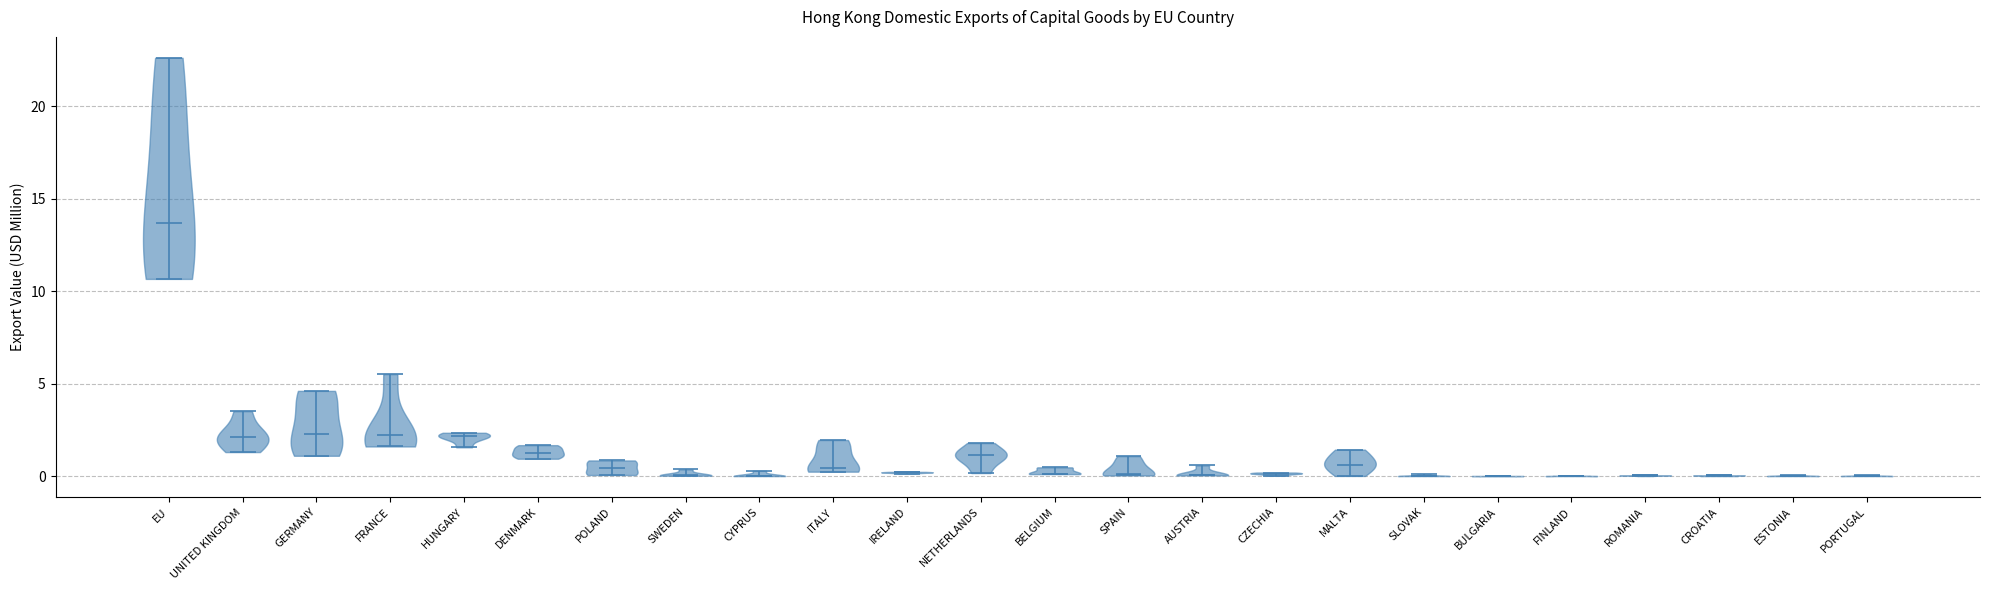

Reading left to right, read every violin against the y-axis: where its median line is, and the lowest and highest points it reaches. The values are not printed on the chart, so give them approximately, as read against the axis.

EU: median line 13.5, lowest point 10.5, highest point 22.5
UNITED KINGDOM: median line 2.0, lowest point 1.5, highest point 3.5
GERMANY: median line 2.5, lowest point 1.0, highest point 4.5
FRANCE: median line 2.0, lowest point 1.5, highest point 5.5
HUNGARY: median line 2.0, lowest point 1.5, highest point 2.5
DENMARK: median line 1.5, lowest point 1.0, highest point 1.5
POLAND: median line 0.5, lowest point 0.0, highest point 1.0
SWEDEN: median line 0.0, lowest point 0.0, highest point 0.5
CYPRUS: median line 0.0, lowest point 0.0, highest point 0.5
ITALY: median line 0.5, lowest point 0.0, highest point 2.0
IRELAND: median line 0.0, lowest point 0.0, highest point 0.0
NETHERLANDS: median line 1.0, lowest point 0.0, highest point 2.0
BELGIUM: median line 0.0, lowest point 0.0, highest point 0.5
SPAIN: median line 0.0, lowest point 0.0, highest point 1.0
AUSTRIA: median line 0.0, lowest point 0.0, highest point 0.5
CZECHIA: median line 0.0, lowest point 0.0, highest point 0.0
MALTA: median line 0.5, lowest point 0.0, highest point 1.5
SLOVAK: median line 0.0, lowest point 0.0, highest point 0.0
BULGARIA: median line 0.0, lowest point 0.0, highest point 0.0
FINLAND: median line 0.0, lowest point 0.0, highest point 0.0
ROMANIA: median line 0.0, lowest point 0.0, highest point 0.0
CROATIA: median line 0.0, lowest point 0.0, highest point 0.0
ESTONIA: median line 0.0, lowest point 0.0, highest point 0.0
PORTUGAL: median line 0.0, lowest point 0.0, highest point 0.0